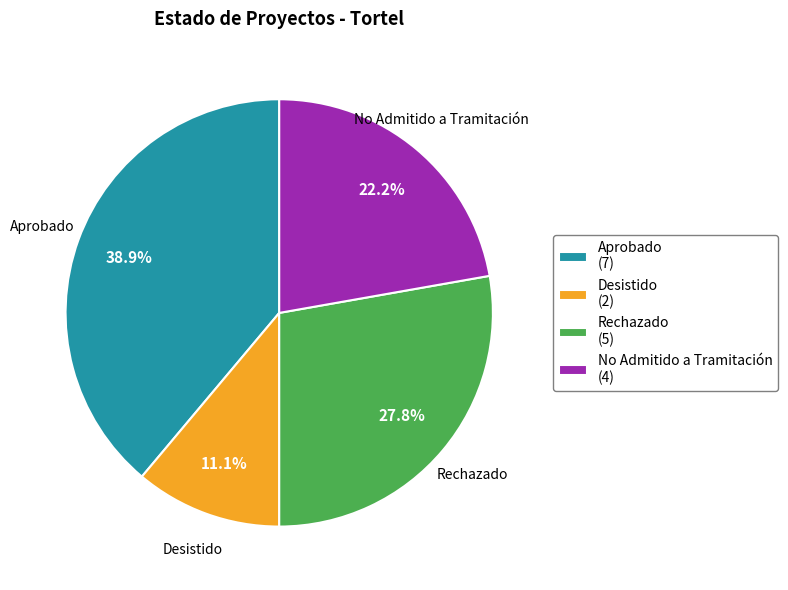

To the nearest percent, what is the difference between the Rechazado and Desistido slice percentages?

17%